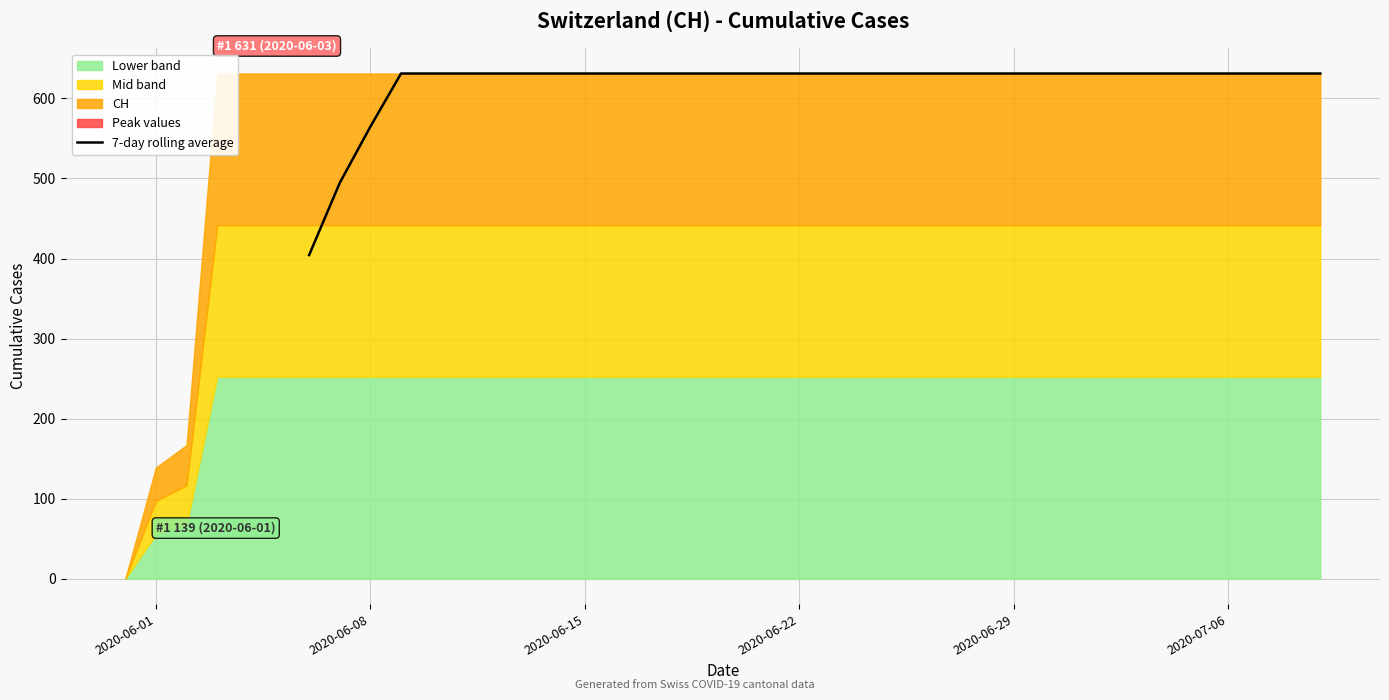

Reading left to right, what are all the values shown in this chart?

404.3	494.4	564.7	631.0	631.0	631.0	631.0	631.0	631.0	631.0	631.0	631.0	631.0	631.0	631.0	631.0	631.0	631.0	631.0	631.0	631.0	631.0	631.0	631.0	631.0	631.0	631.0	631.0	631.0	631.0	631.0	631.0	631.0	631.0